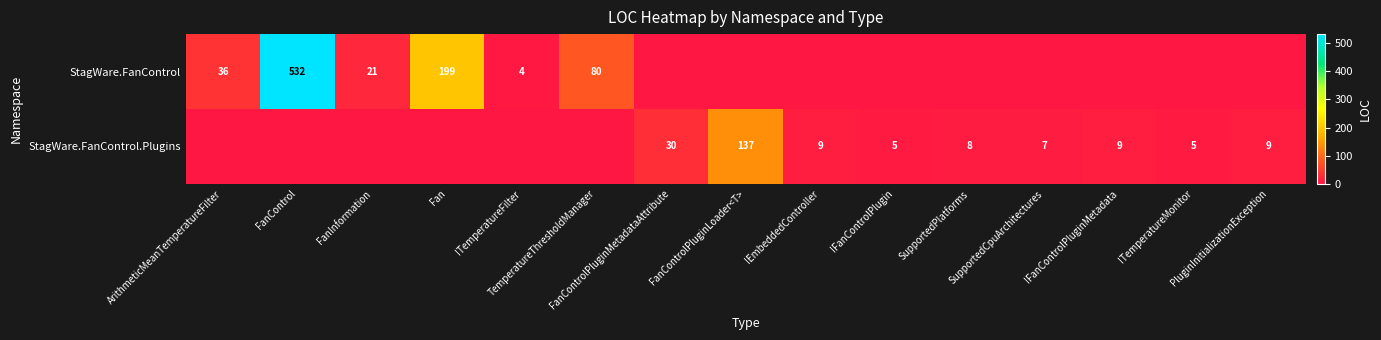

At FanInformation, list the series in order from smallest to largest.

StagWare.FanControl.Plugins, StagWare.FanControl